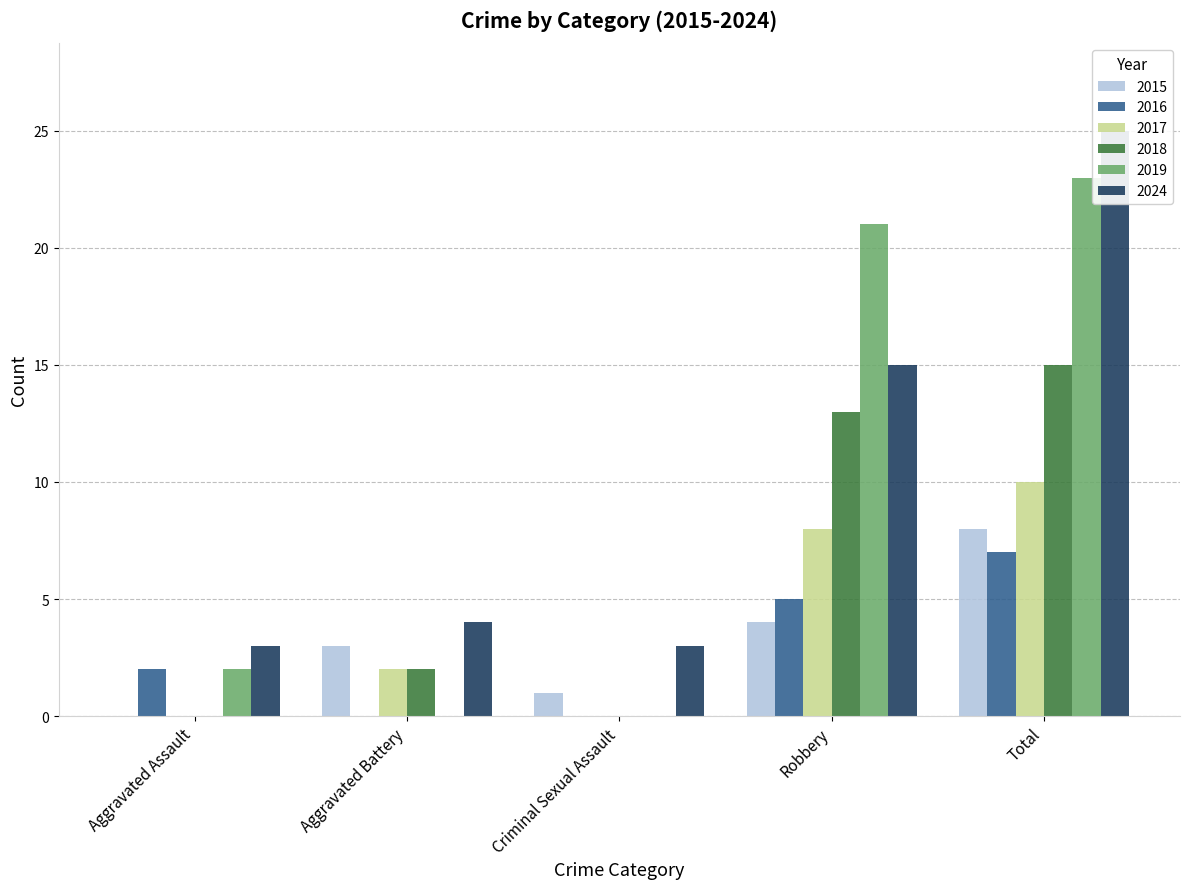

List the series in order of their peak value, lowest first.

2016, 2015, 2017, 2018, 2019, 2024